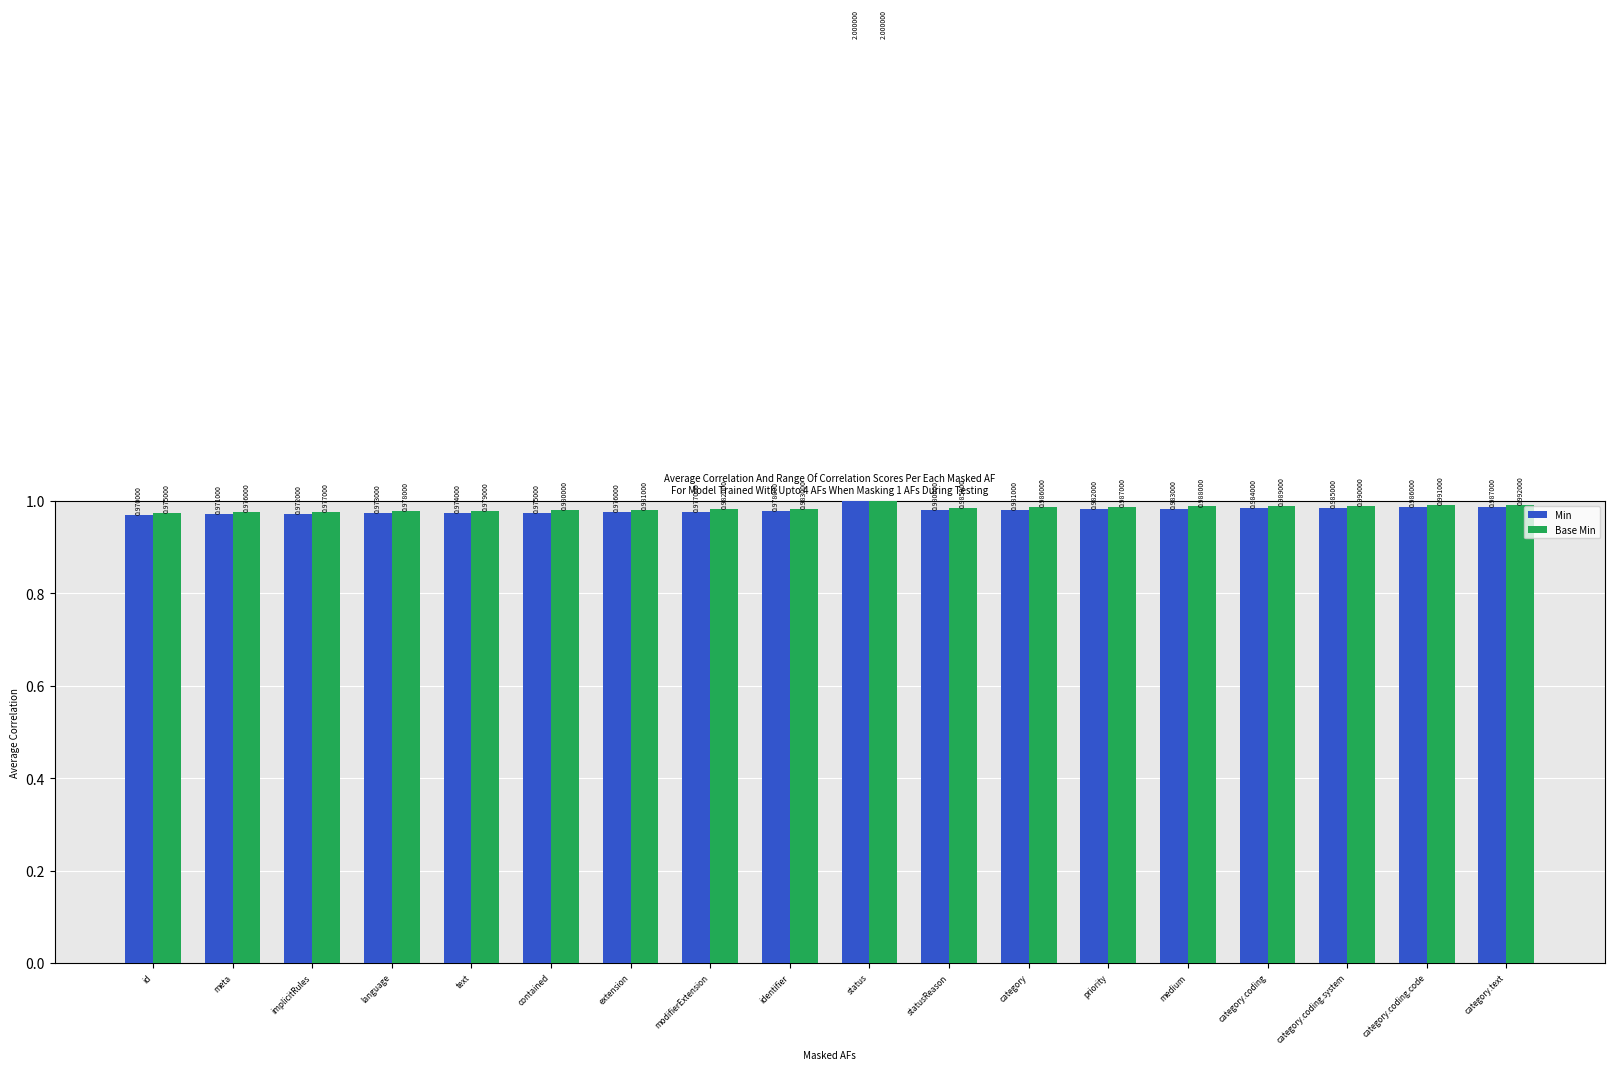

What is the difference between the maximum and minimum values in the Base Min series?

1.0